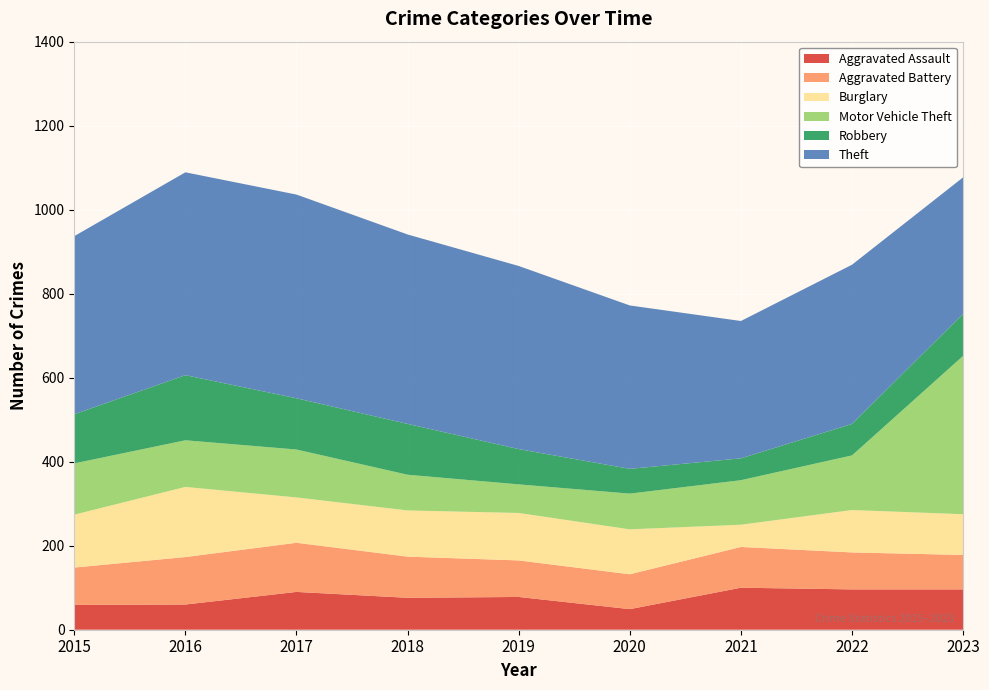

Reading left to right, what are all the values shown in this chart?

Aggravated Assault: 2015=59	2016=60	2017=90	2018=76	2019=78	2020=49	2021=100	2022=96	2023=96
Aggravated Battery: 2015=89	2016=113	2017=117	2018=98	2019=87	2020=83	2021=97	2022=88	2023=82
Burglary: 2015=126	2016=167	2017=108	2018=110	2019=113	2020=107	2021=53	2022=101	2023=97
Motor Vehicle Theft: 2015=122	2016=111	2017=114	2018=85	2019=68	2020=85	2021=106	2022=130	2023=377
Robbery: 2015=117	2016=155	2017=122	2018=121	2019=84	2020=59	2021=52	2022=75	2023=100
Theft: 2015=424	2016=483	2017=485	2018=451	2019=436	2020=389	2021=327	2022=379	2023=325